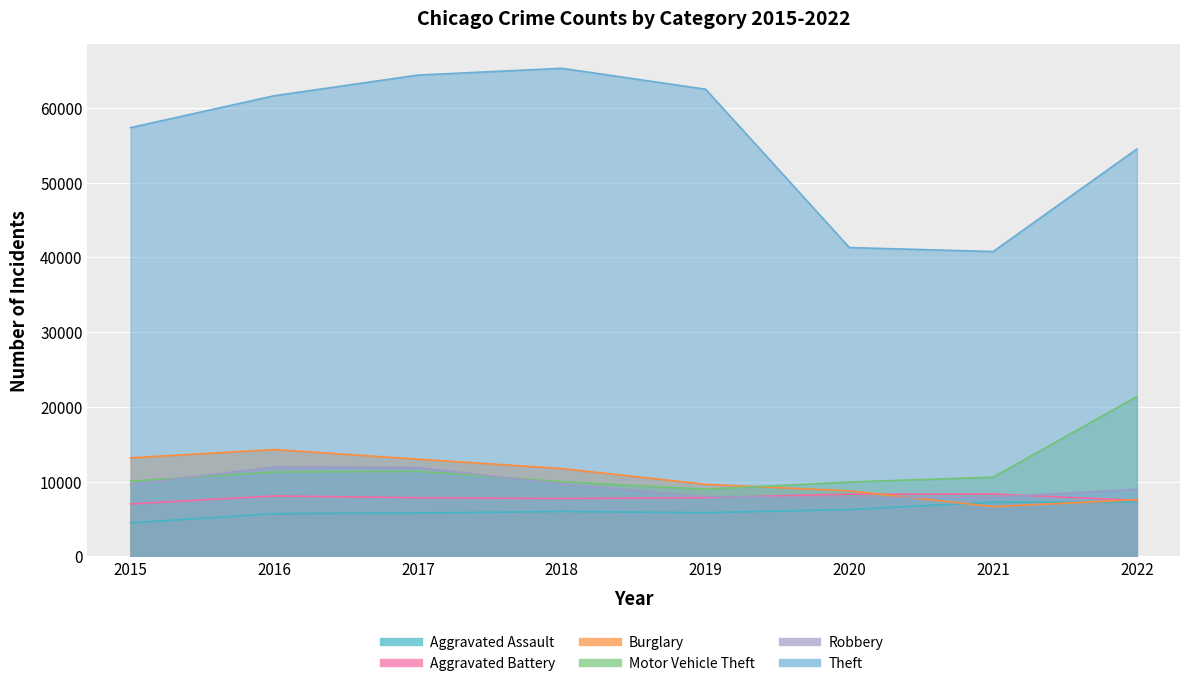

True or false: Aggravated Battery and Theft cross at least once.

False